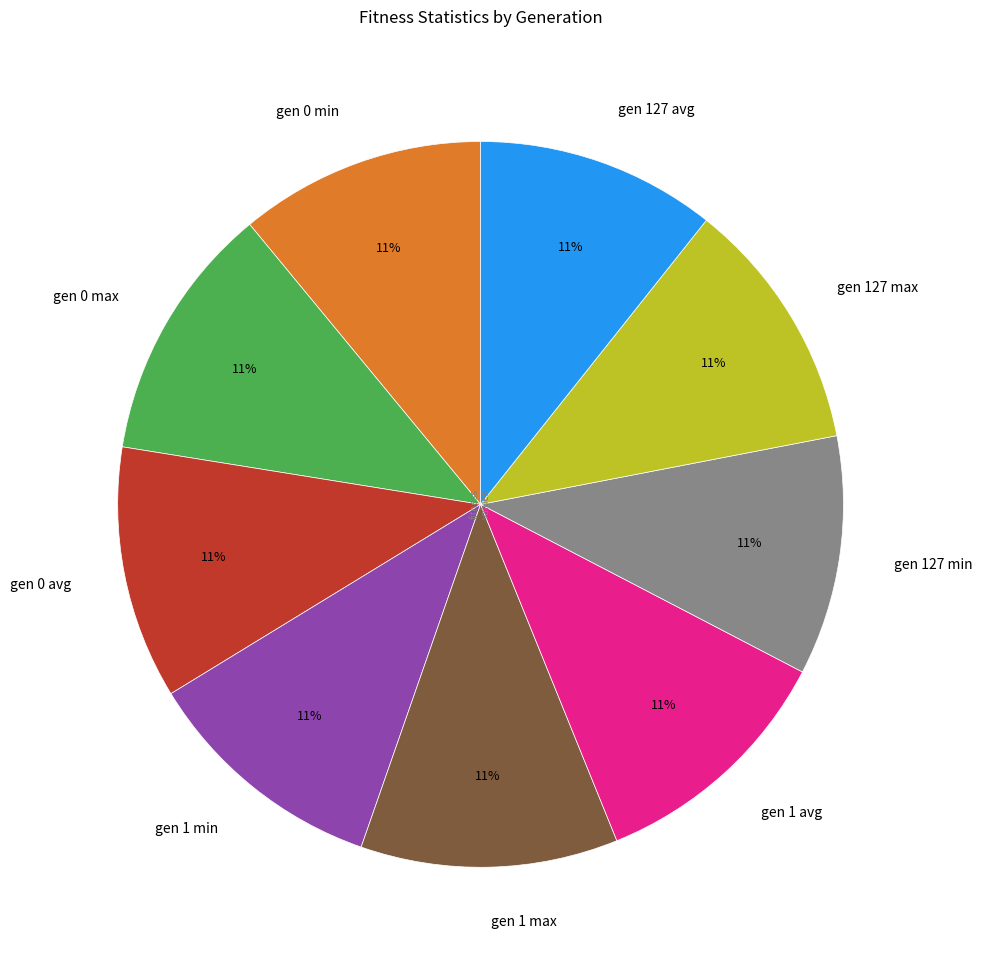

Is the sum of gen 0 avg and gen 127 avg greater than half?

No